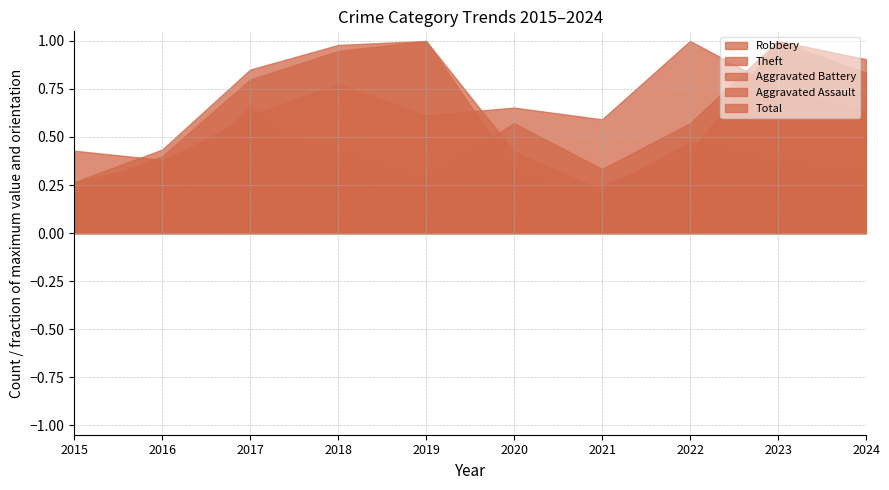

True or false: Aggravated Battery and Aggravated Assault intersect in this chart.

True